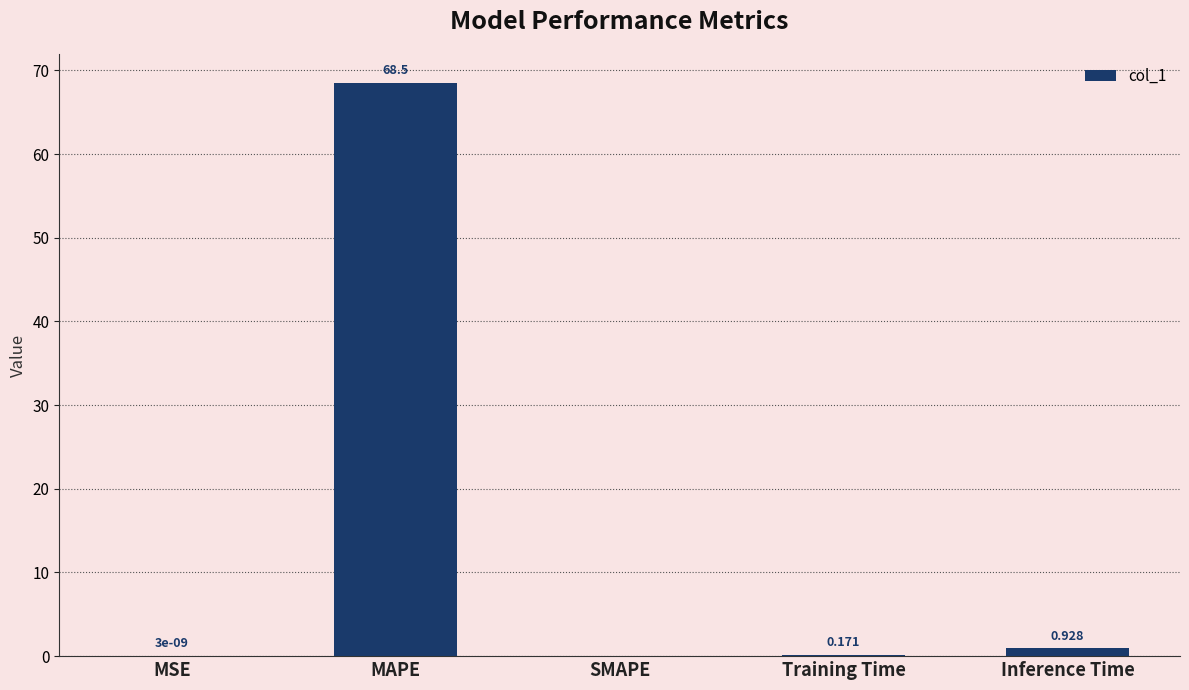

How many series are shown in this chart?

1